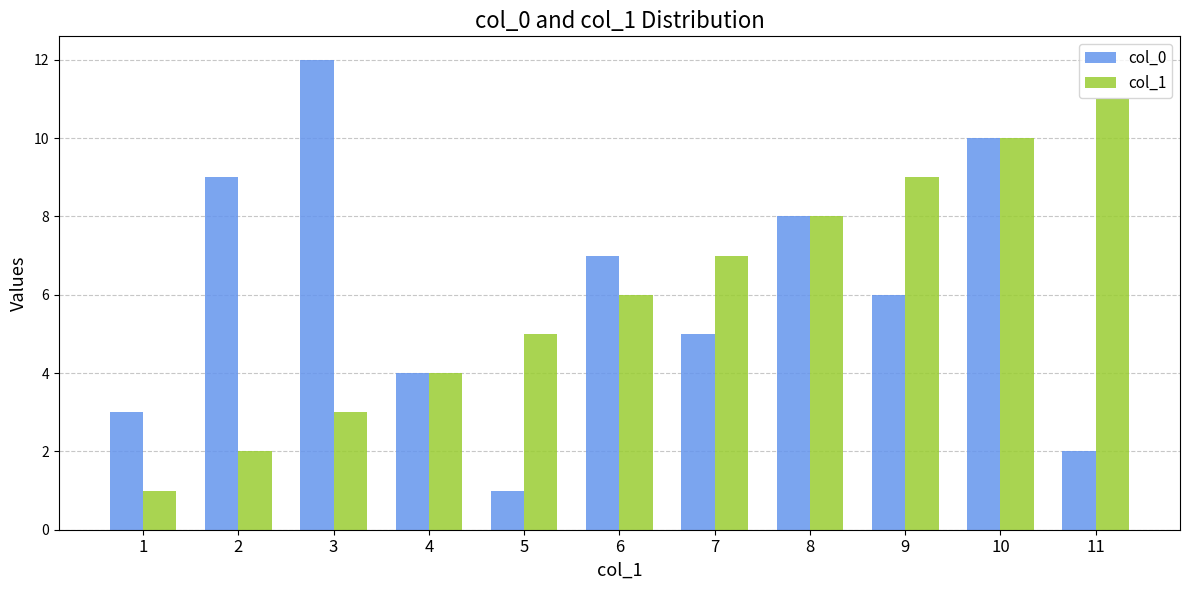

Count the number of categories in the chart.

11